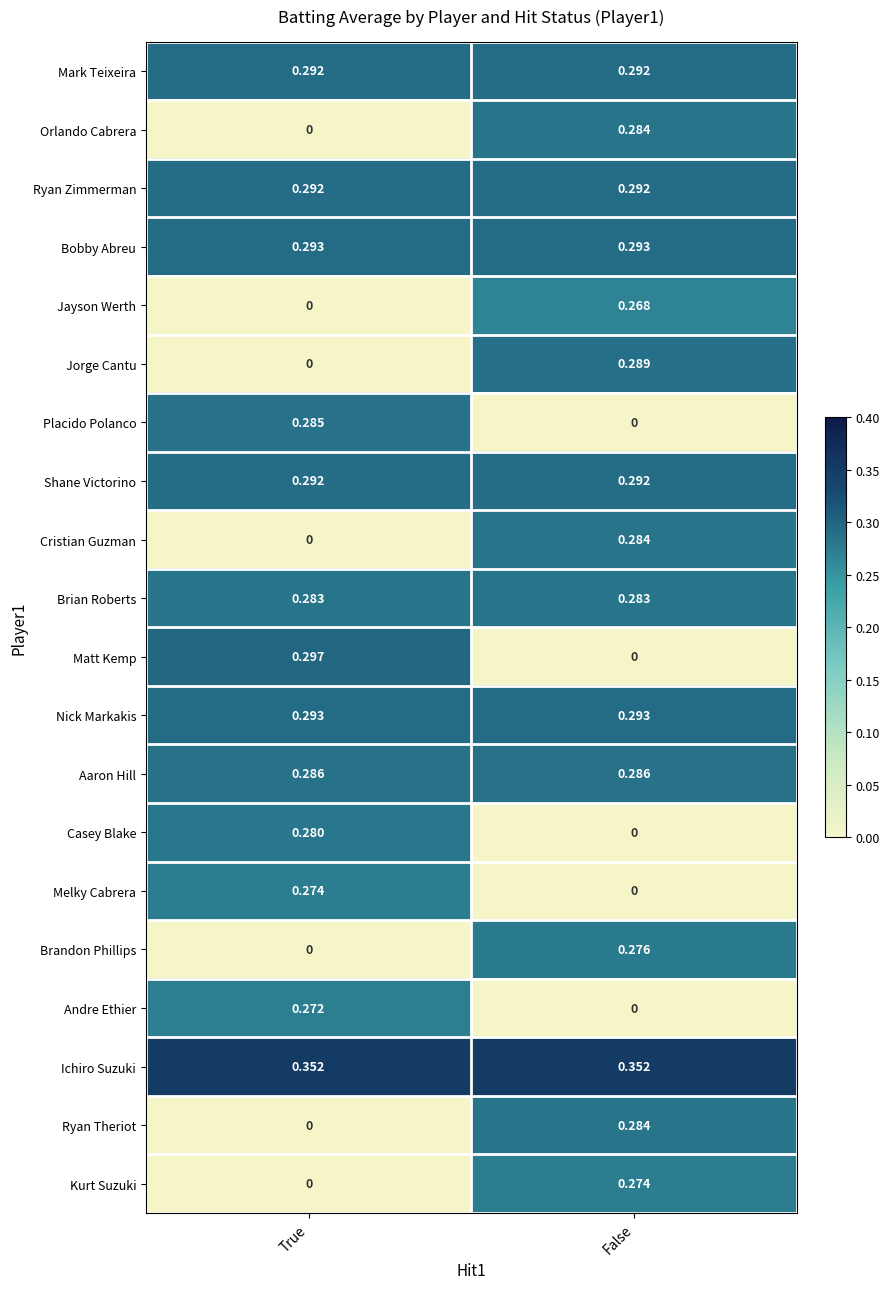

At how many categories does at least one series exceed 0?

2